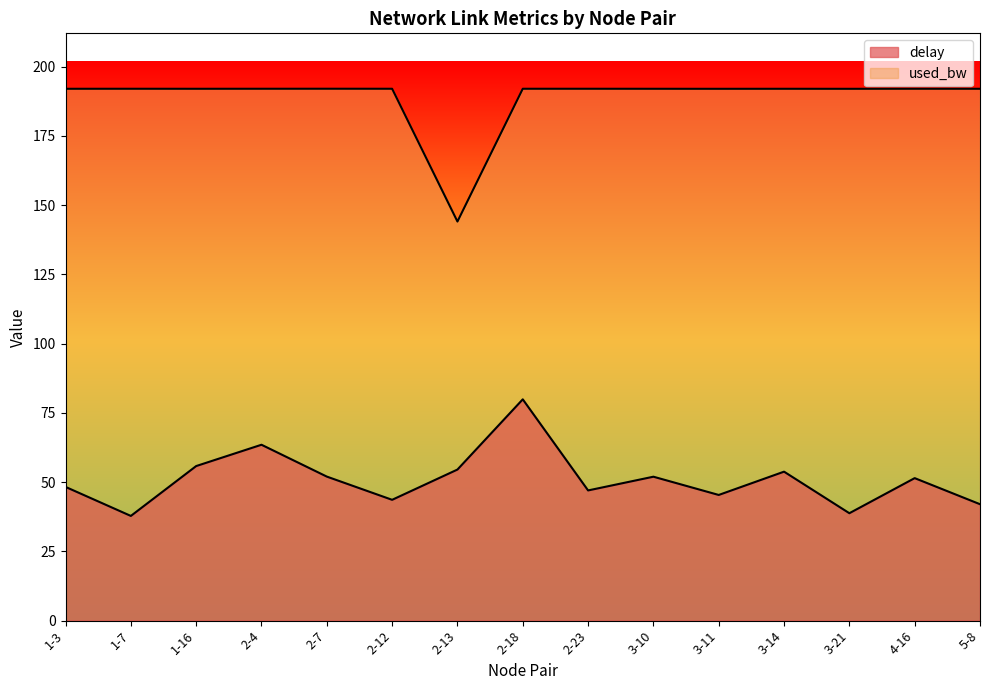

How many values in the used_bw series are below 191?

1